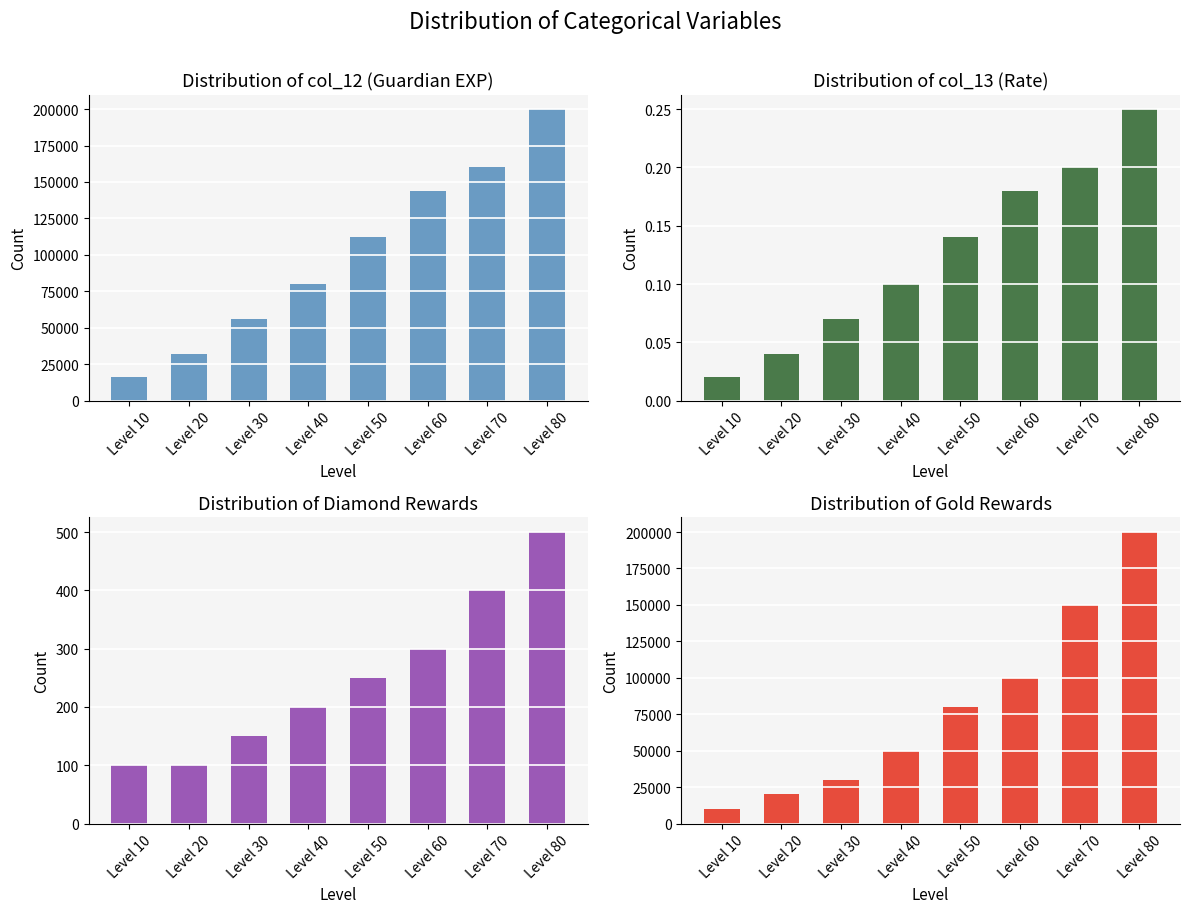

What is the greatest value displayed?

200000.0